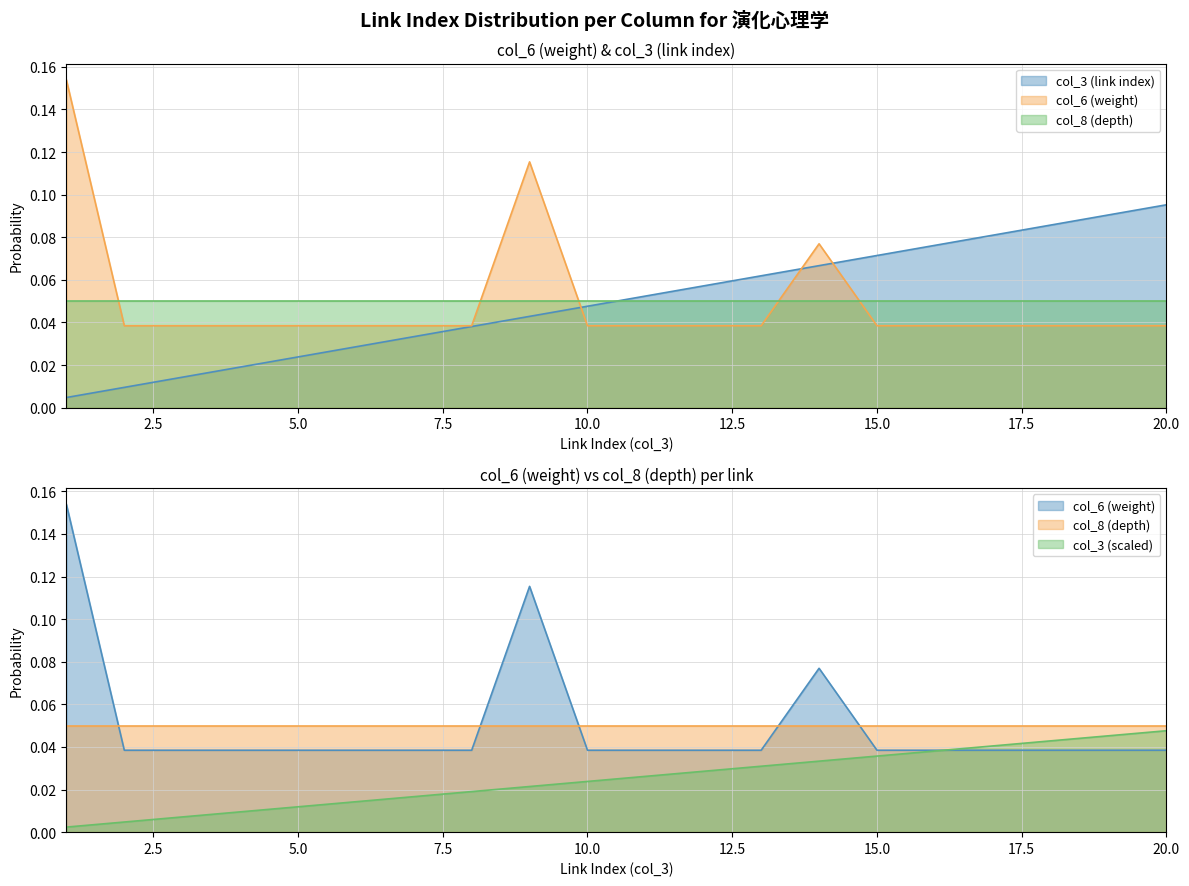

How many categories are shown in the chart?

20